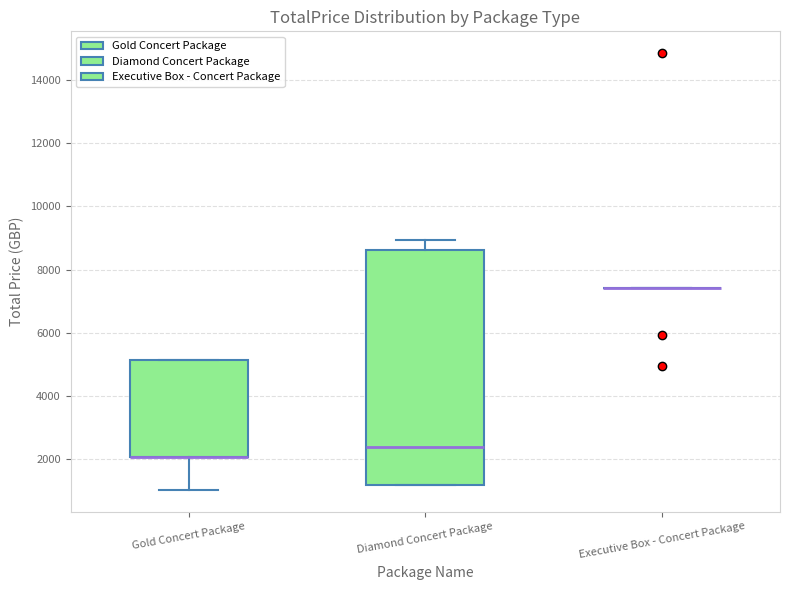

Reading left to right, read every box against the y-axis: the position of its median line, the range the box covers, and the ends of its whiskers. The values are not printed on the chart, so give them approximately, as read against the axis.

Gold Concert Package: median 2000 (drawn on the box's lower edge), box 2000 to 5200, whiskers 1000 to 5200
Diamond Concert Package: median 2400, box 1200 to 8600, whiskers 1200 to 9000
Executive Box - Concert Package: box collapsed to a line at 7400, whiskers 7400 to 7400